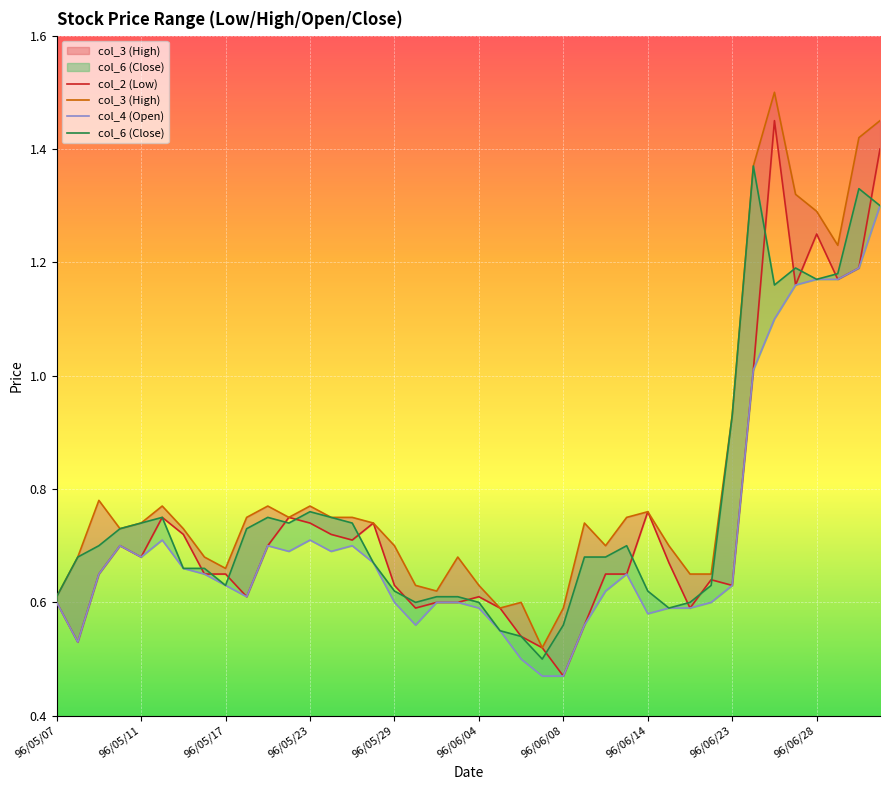

At 18, list the series in order from largest to smallest.

col_3 (High), col_6 (Close), col_2 (Low), col_4 (Open)